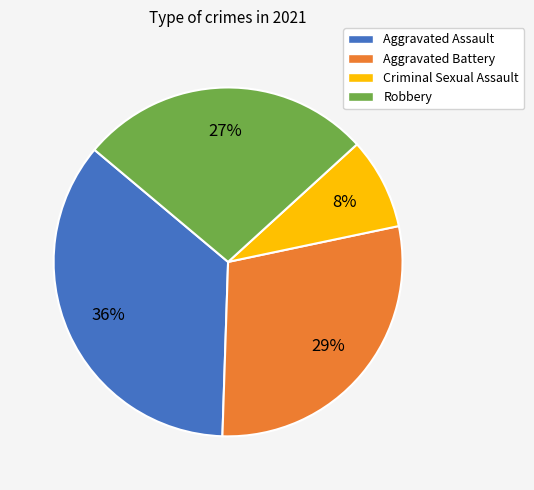

To the nearest percent, what portion does Robbery represent?

27%